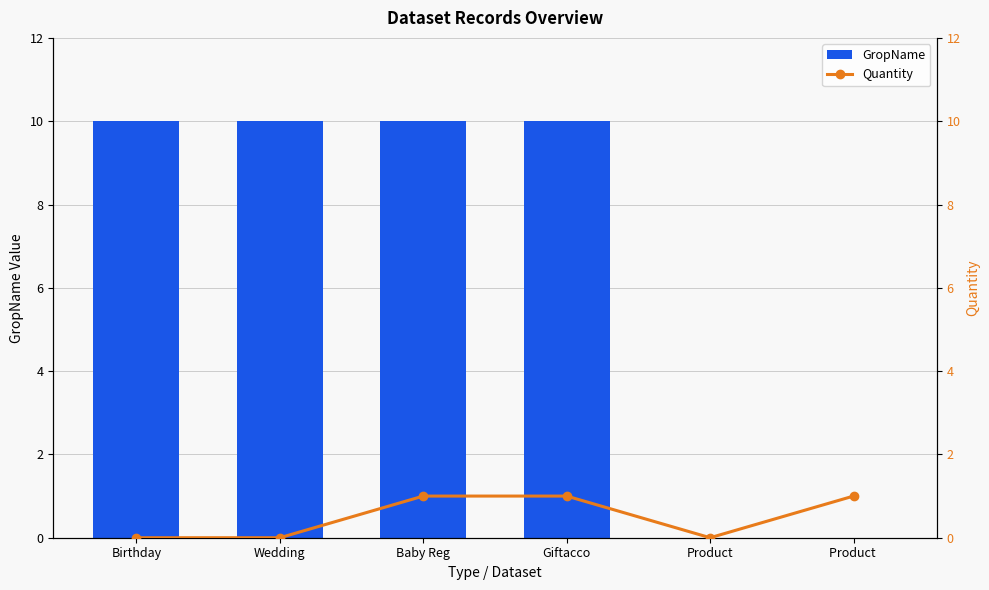

Is the value of GropName at Birthday greater than the value of Quantity at Giftacco?

Yes